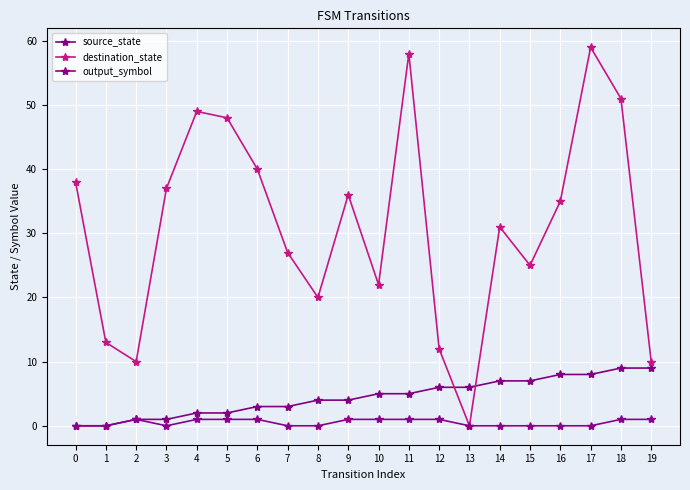

At how many categories does at least one series exceed 33?

10